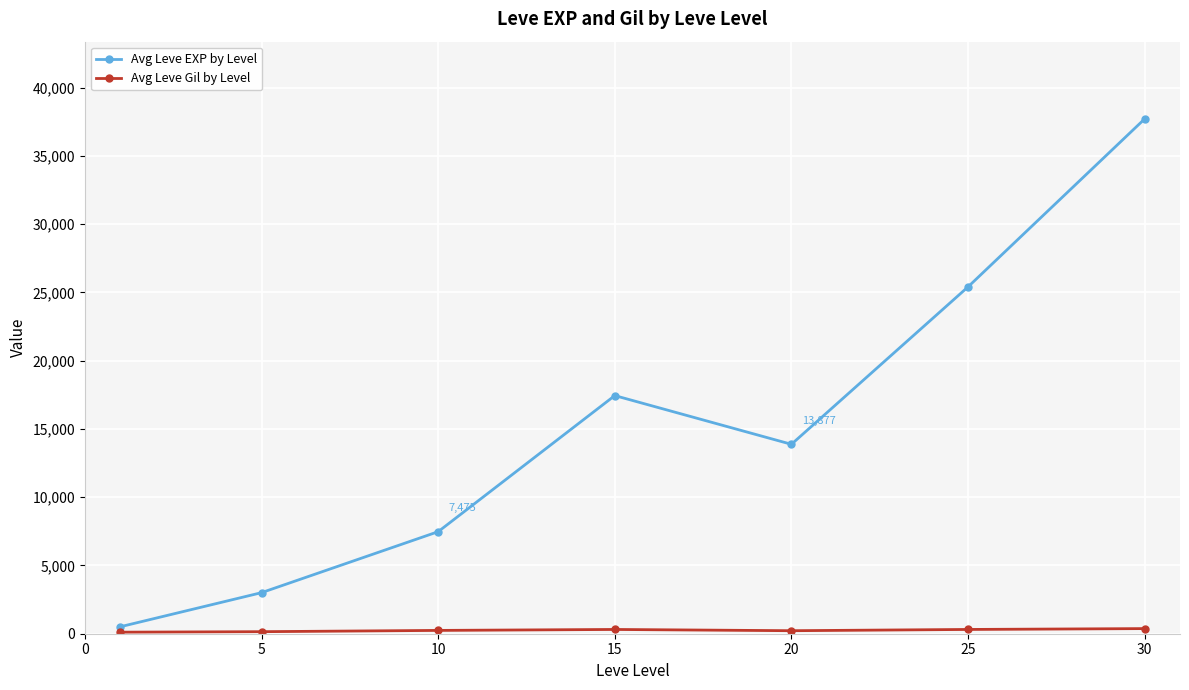

What is the maximum value shown in the chart?

37715.0